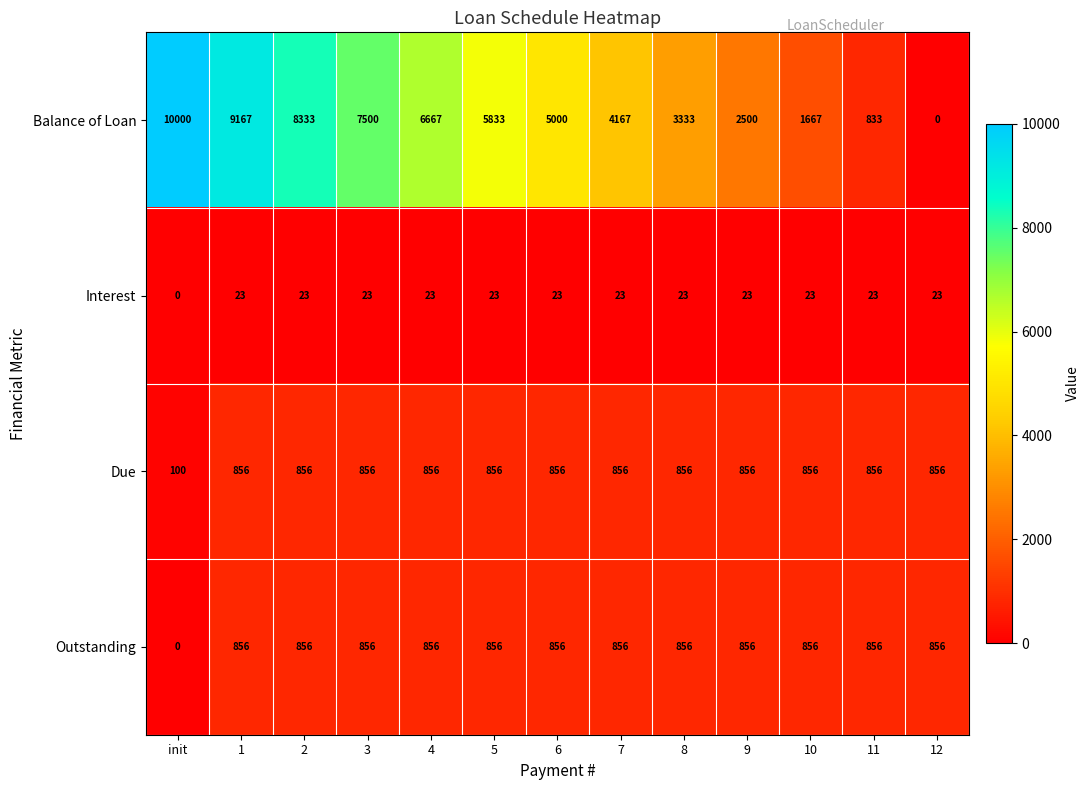

How many data points in Outstanding are less than 856?

1